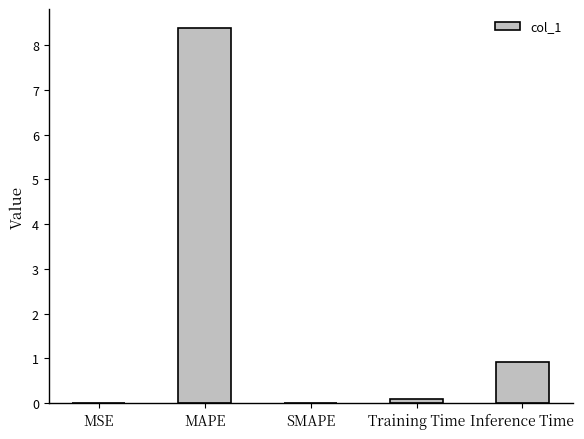

Which category has the highest value across all series?

MAPE